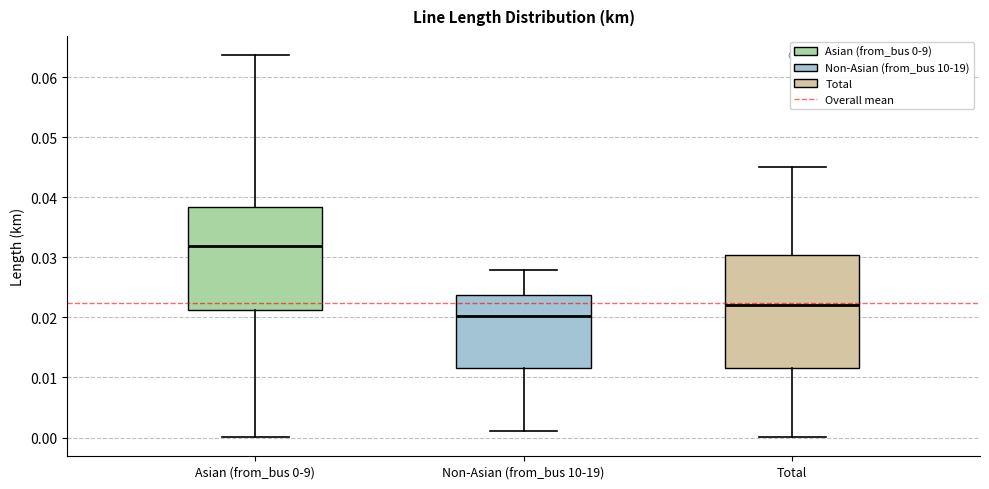

Where does the upper whisker of the box for Asian (from_bus 0-9) end on the y-axis? The values are not printed on the chart, so give them approximately, as read against the axis.

0.064